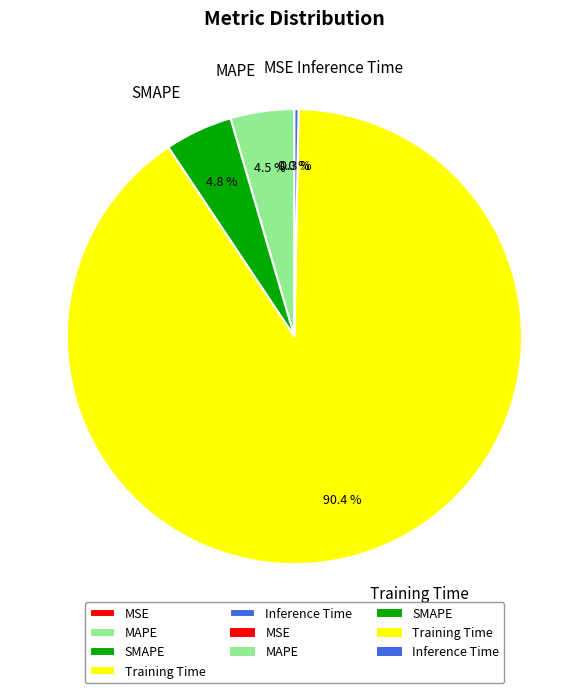

What percentage is NOT represented by Inference Time?

99.7%